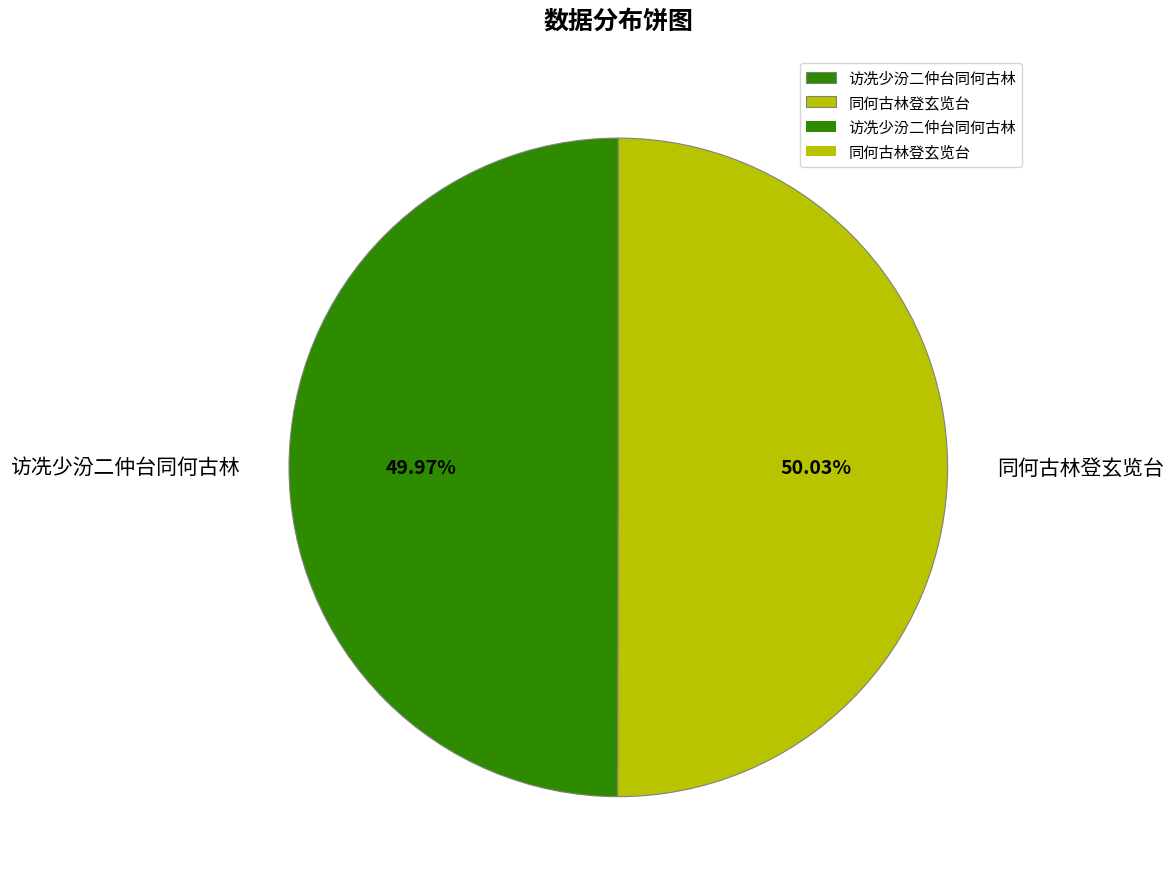

The 访冼少汾二仲台同何古林 slice represents 55% of the pie. True or false?

False